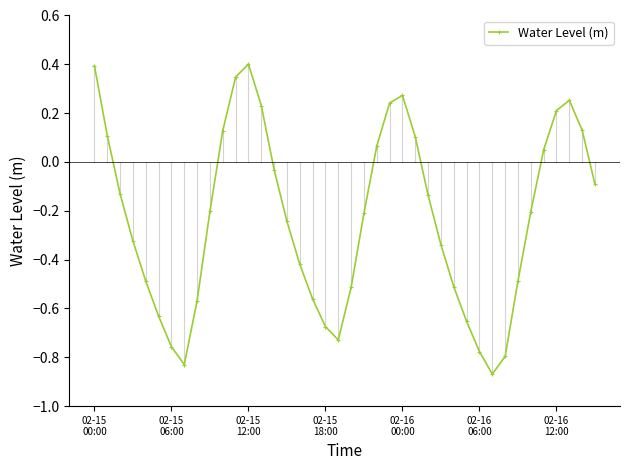

What is the sum of all values?

-9.2